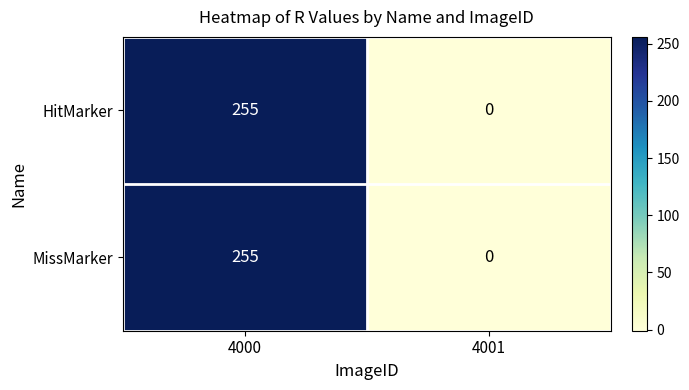

What is the difference between the maximum and minimum values in the MissMarker series?

255